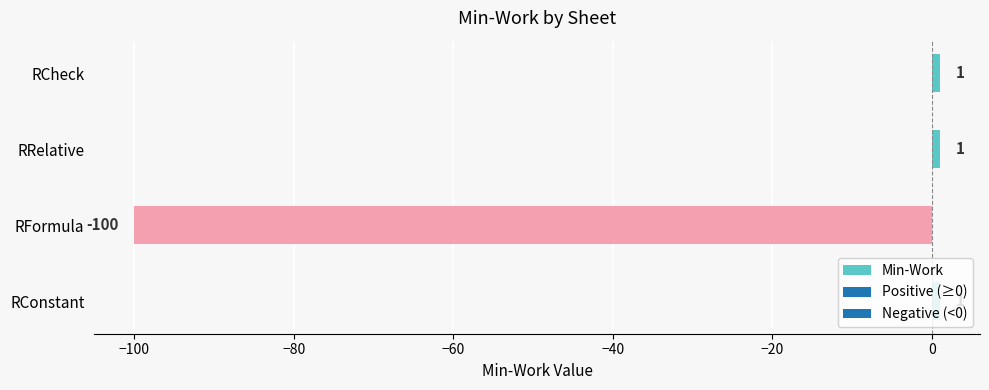

The chart shows a value of -100 at RFormula. True or false?

True